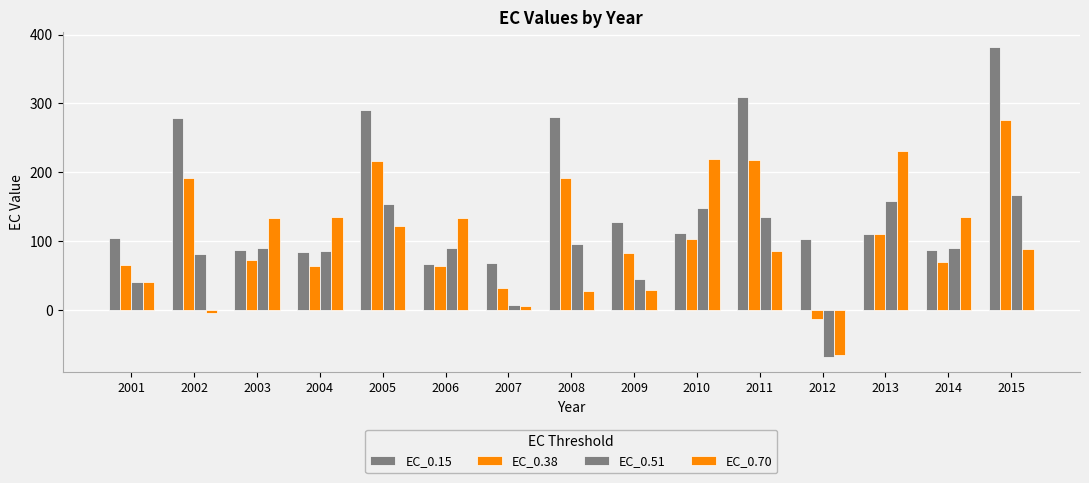

Reading left to right, transcribe all the data shown in this chart.

EC_0.15: 2001=105.1	2002=279.4	2003=88.2	2004=84.7	2005=291.2	2006=66.7	2007=68.5	2008=279.7	2009=128.2	2010=112.3	2011=308.7	2012=102.8	2013=110.4	2014=87.4	2015=381.2
EC_0.38: 2001=65.9	2002=191.8	2003=72.5	2004=63.9	2005=216.2	2006=63.9	2007=32.8	2008=191.6	2009=83.4	2010=103.2	2011=218.7	2012=-12.3	2013=110.3	2014=70.2	2015=276.4
EC_0.51: 2001=40.4	2002=81.8	2003=90.8	2004=86.1	2005=154.1	2006=90.7	2007=7.6	2008=95.8	2009=45.6	2010=148.6	2011=135.9	2012=-67.6	2013=159.3	2014=90.3	2015=167.3
EC_0.70: 2001=40.9	2002=-4.5	2003=133.6	2004=136.0	2005=122.0	2006=134.7	2007=6.5	2008=28.7	2009=30.2	2010=219.0	2011=85.5	2012=-64.9	2013=231.7	2014=135.3	2015=89.7